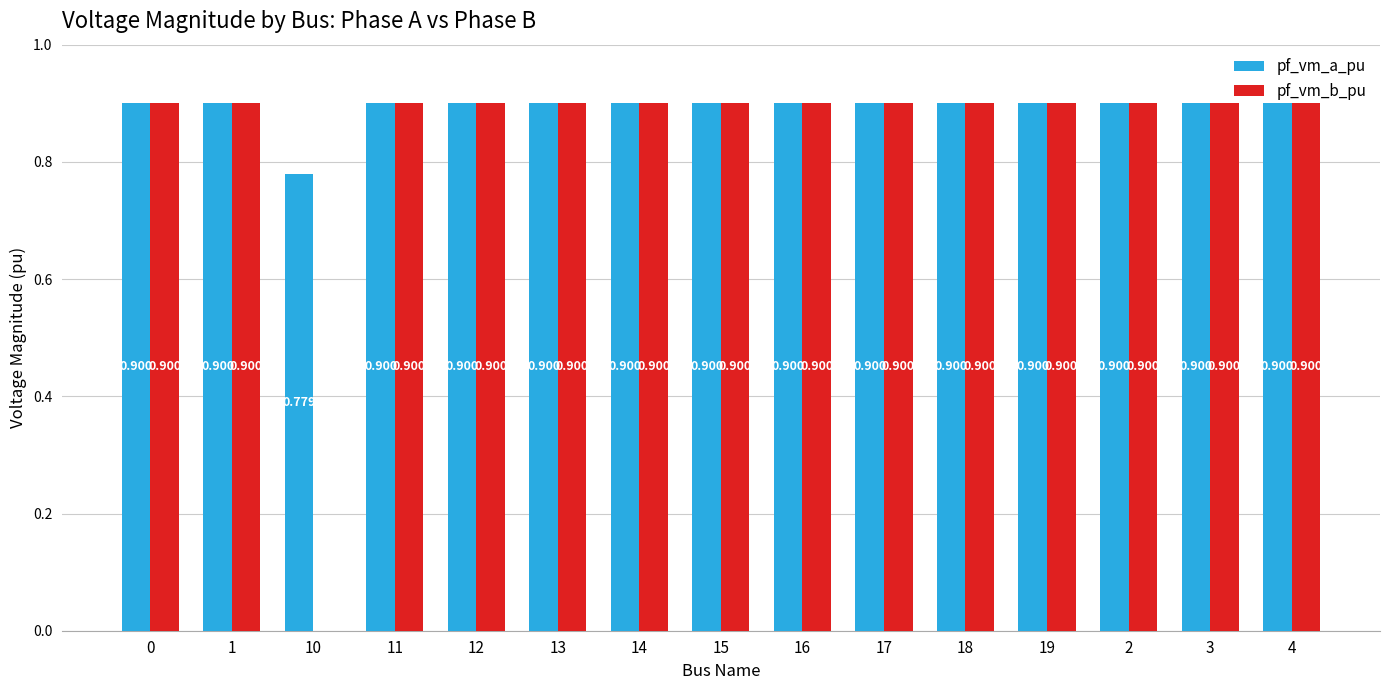

Which series has the largest total across all categories?

pf_vm_a_pu